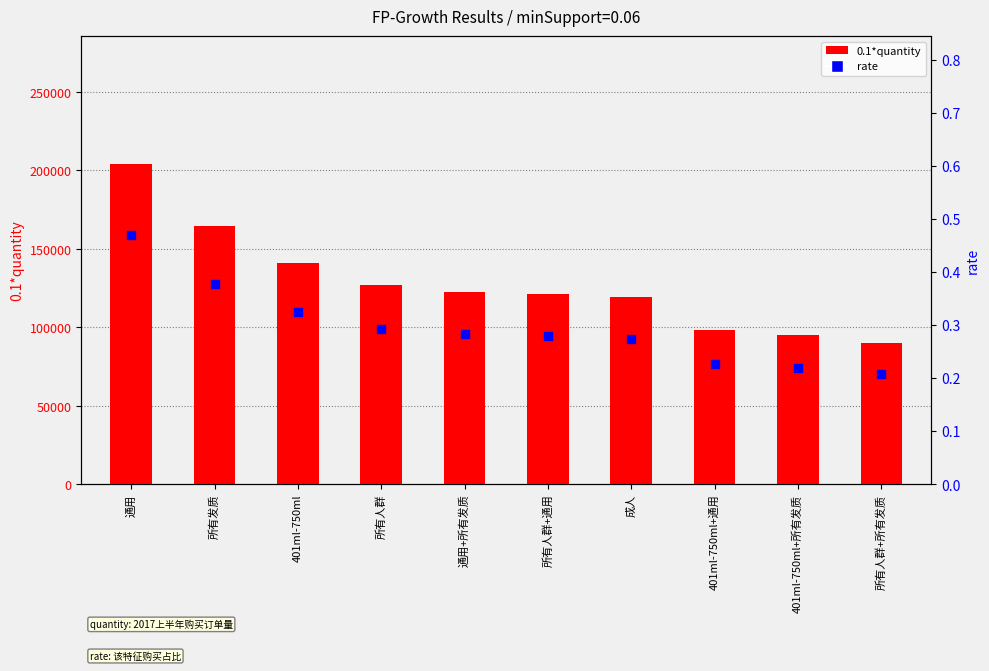

Which series has the largest Y range (max minus min)?

0.1*quantity